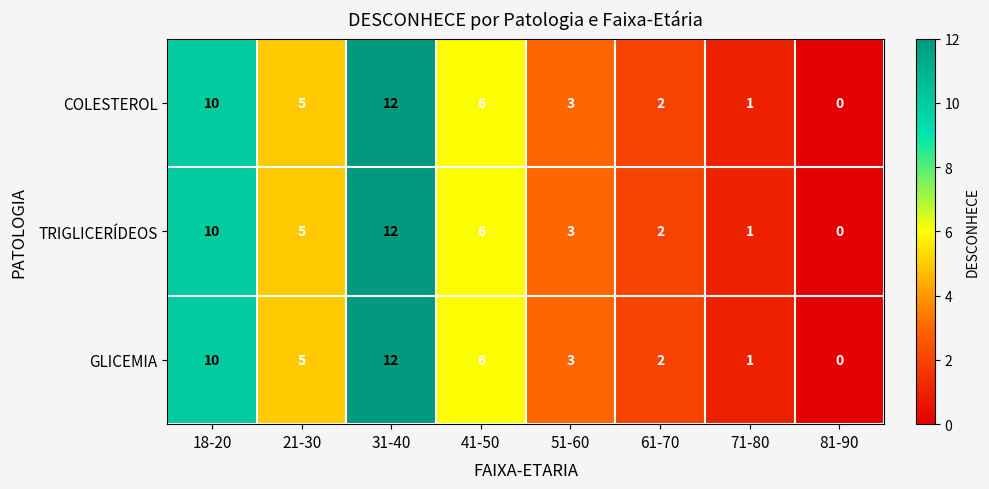

What is the difference between the maximum and minimum values in the GLICEMIA series?

12